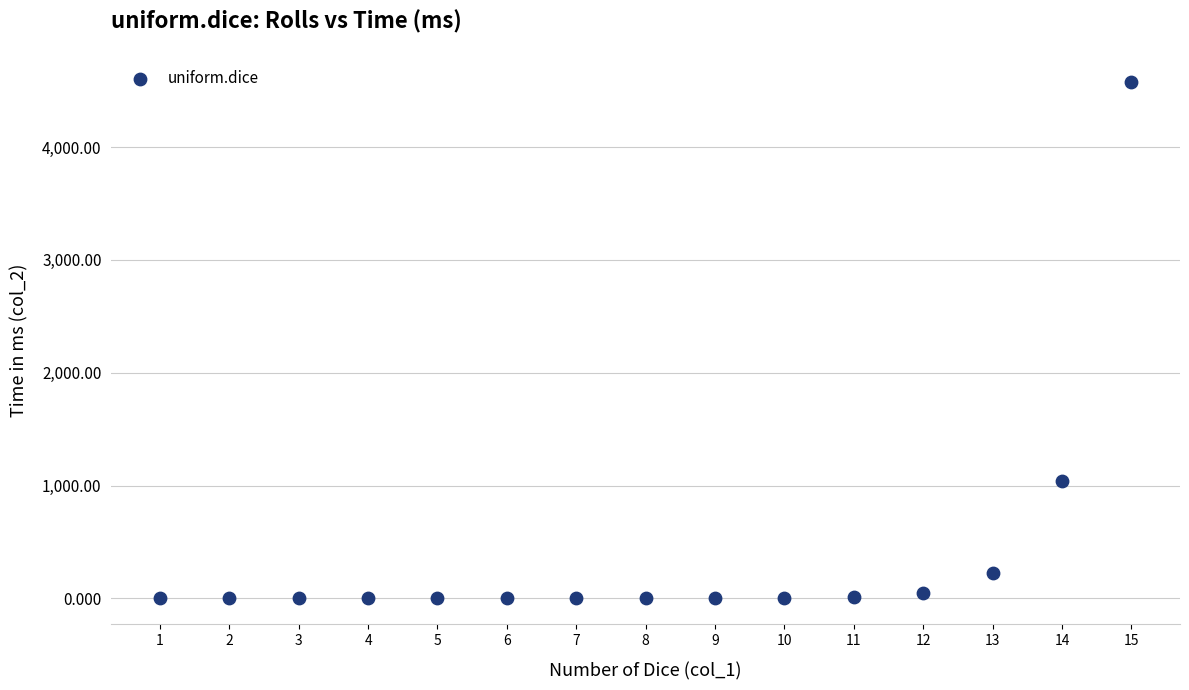

What is the range of X values (max minus min)?

14.0